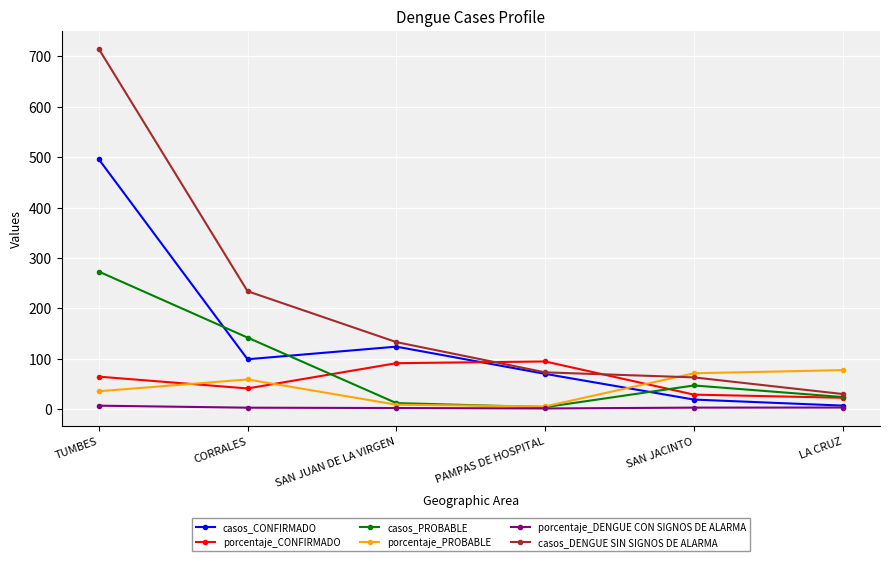

What position from the left is CORRALES?

2